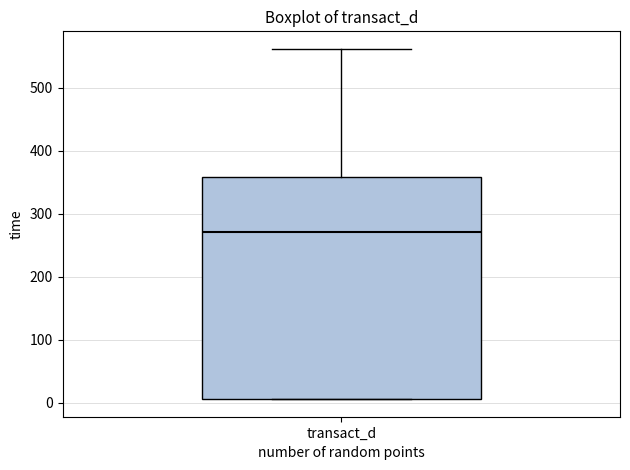

Transcribe this box plot: give where the median line is, the range the box spans, and where the two whiskers end, as read against the y-axis. The values are not printed on the chart, so give them approximately, as read against the axis.

median 270, box 10 to 360, whiskers 10 to 560